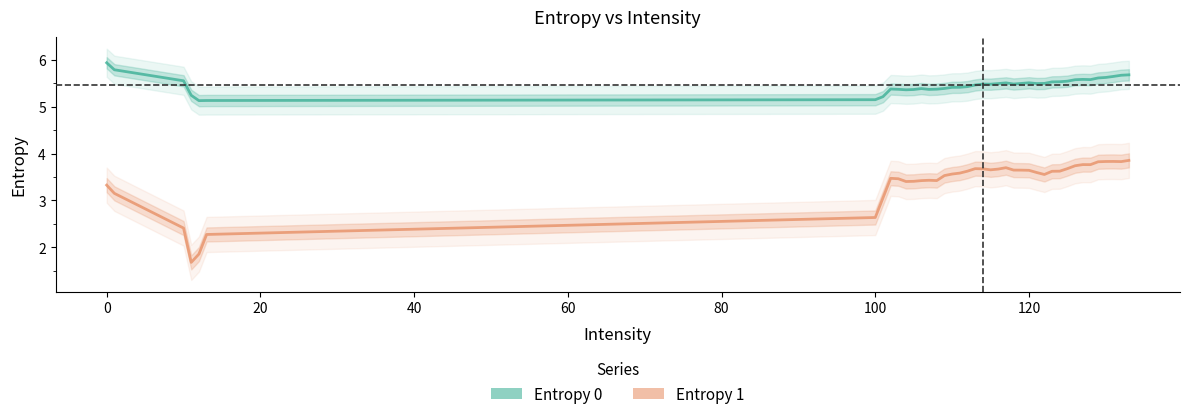

Count the number of categories in the chart.

40